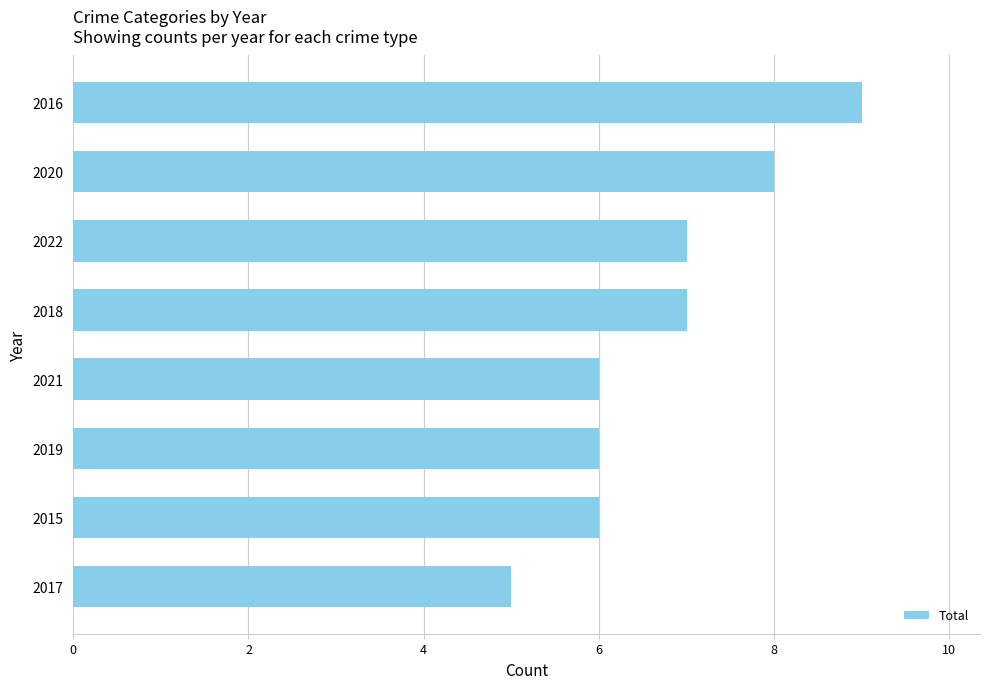

What is the ratio of the value at 2020 to the value at 2015?

1.3